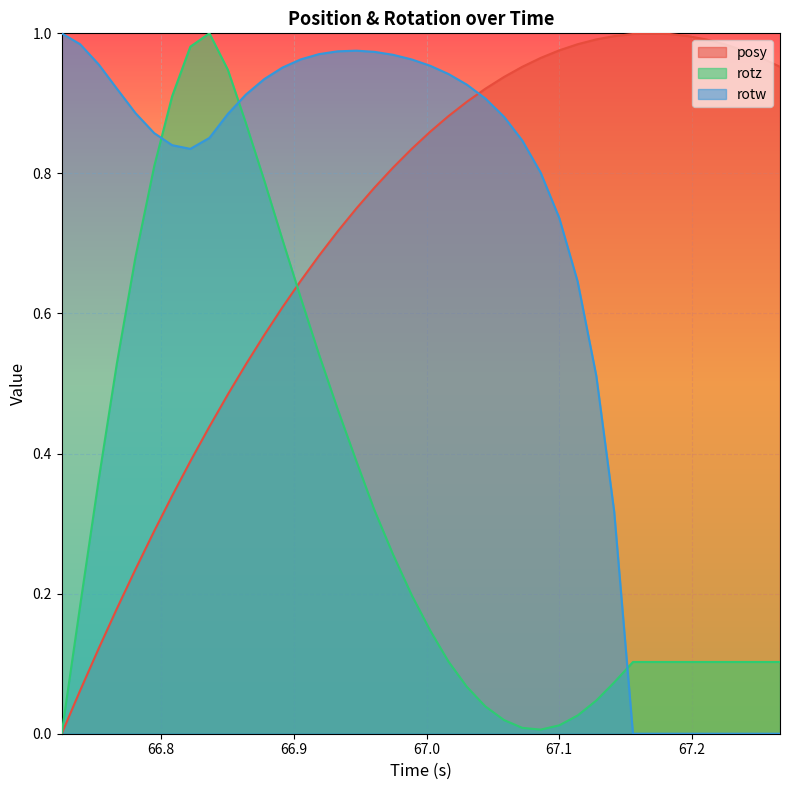

Which series has the largest total across all categories?

posy